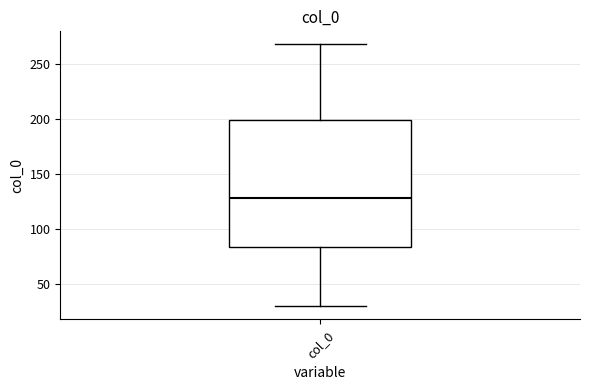

Where does the upper whisker of the box for col_0 end on the y-axis? The values are not printed on the chart, so give them approximately, as read against the axis.

270